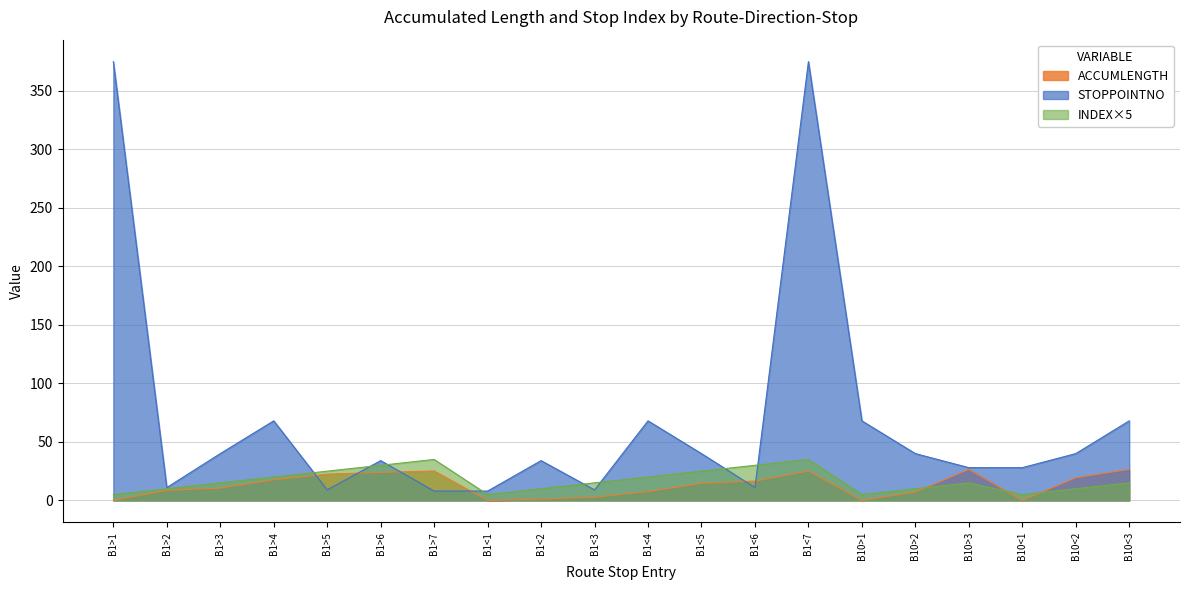

How many categories are shown in the chart?

20